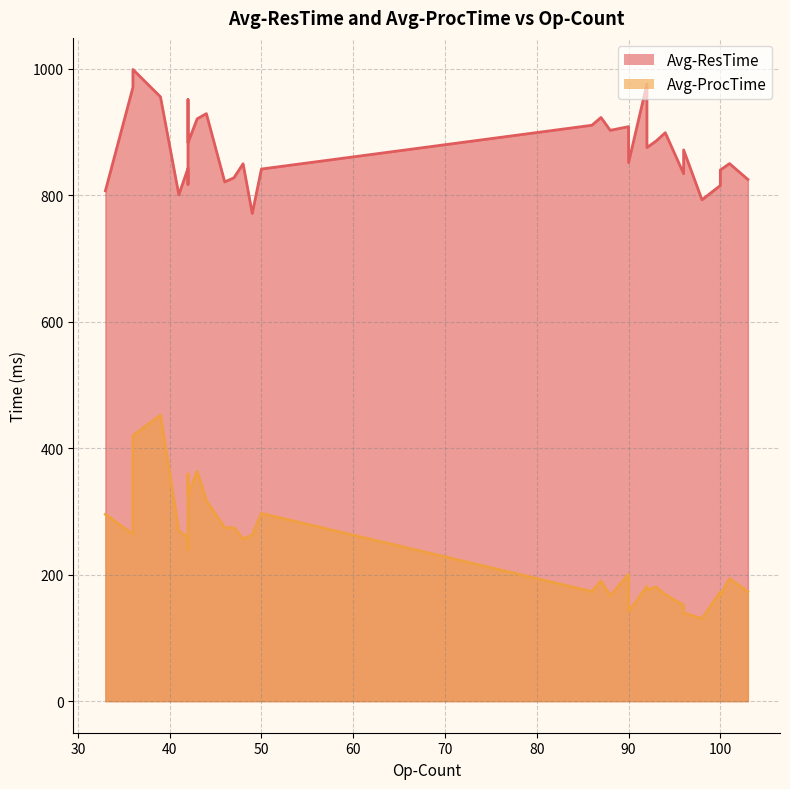

Which series has the largest total across all categories?

Avg-ResTime